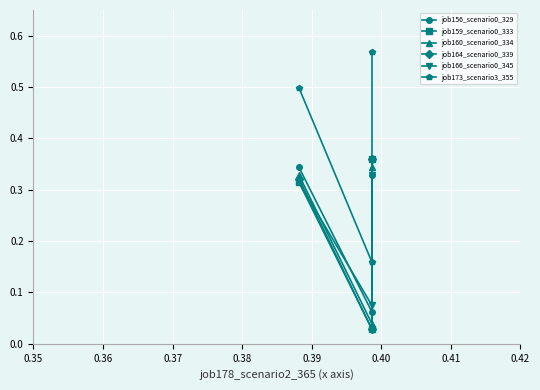

What is the difference between the maximum and minimum values in the job156_scenario0_329 series?

0.3